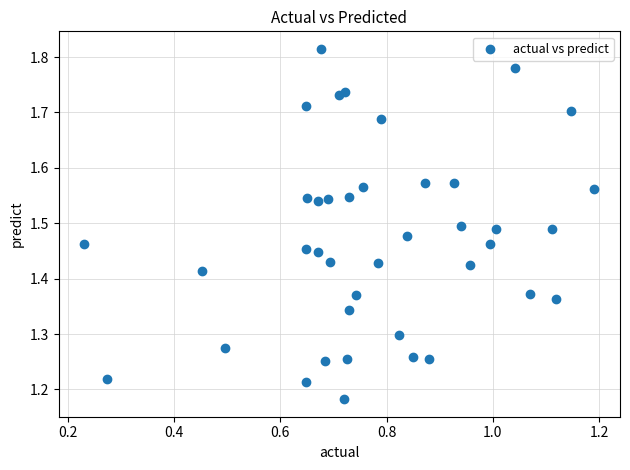

What is the range of Y values (max minus min)?

0.6